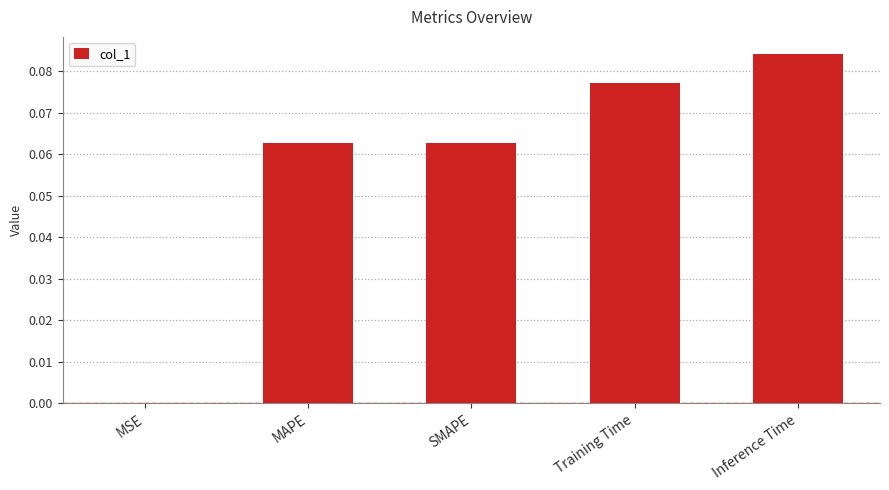

Which has a higher value, Inference Time or SMAPE?

Inference Time